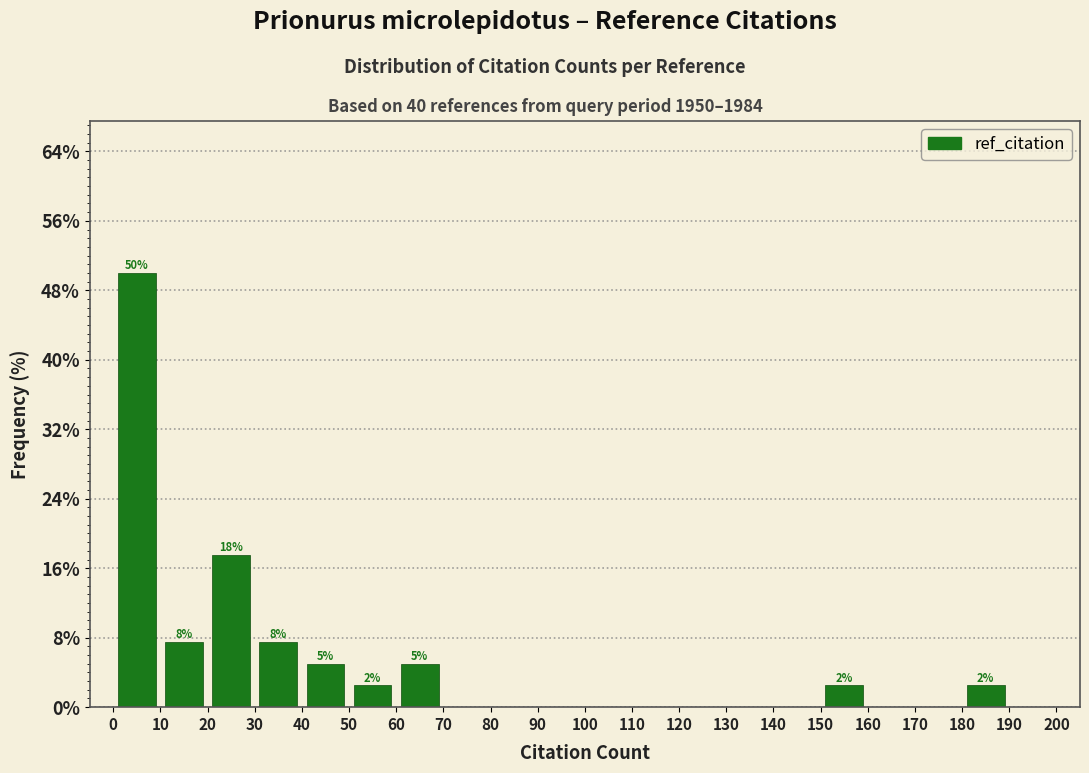

Over which range of the x-axis is the bar tallest?

0 to 10